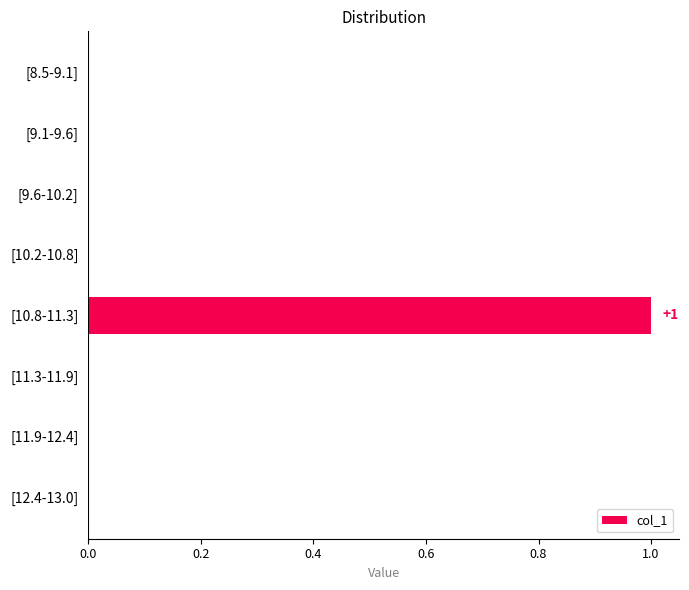

Are the bars grouped side by side (vs. stacked)?

No